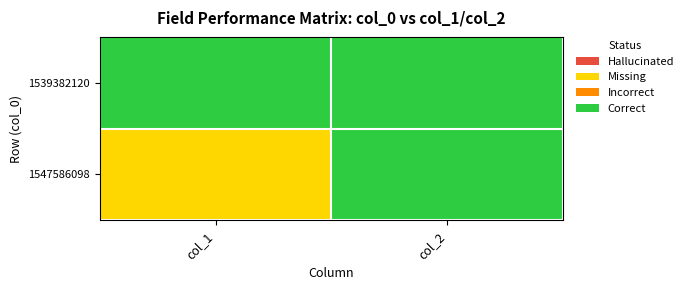

Reading left to right, transcribe all the data shown in this chart.

1539382120: col_1=0	col_2=0
1547586098: col_1=1	col_2=0